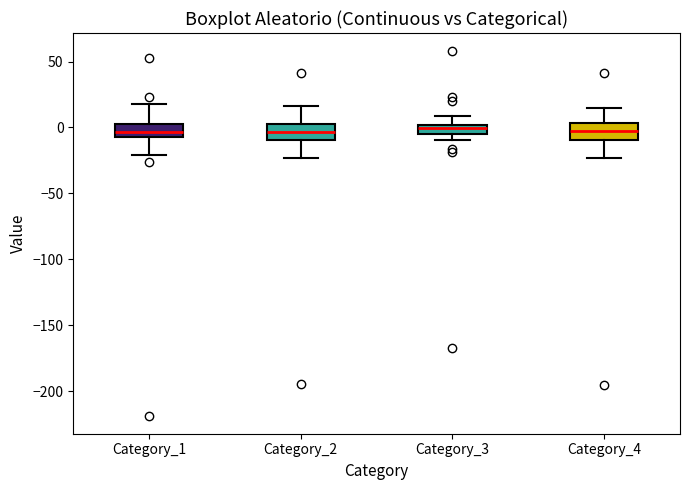

Where does the median line of the box for Category_4 sit on the y-axis? The values are not printed on the chart, so give them approximately, as read against the axis.

-5